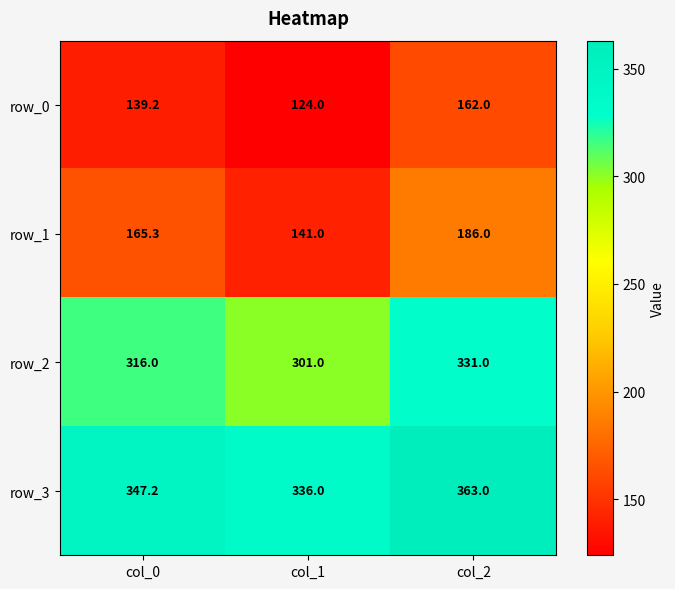

True or false: row_2 has a value of 99.7 at col_2.

False